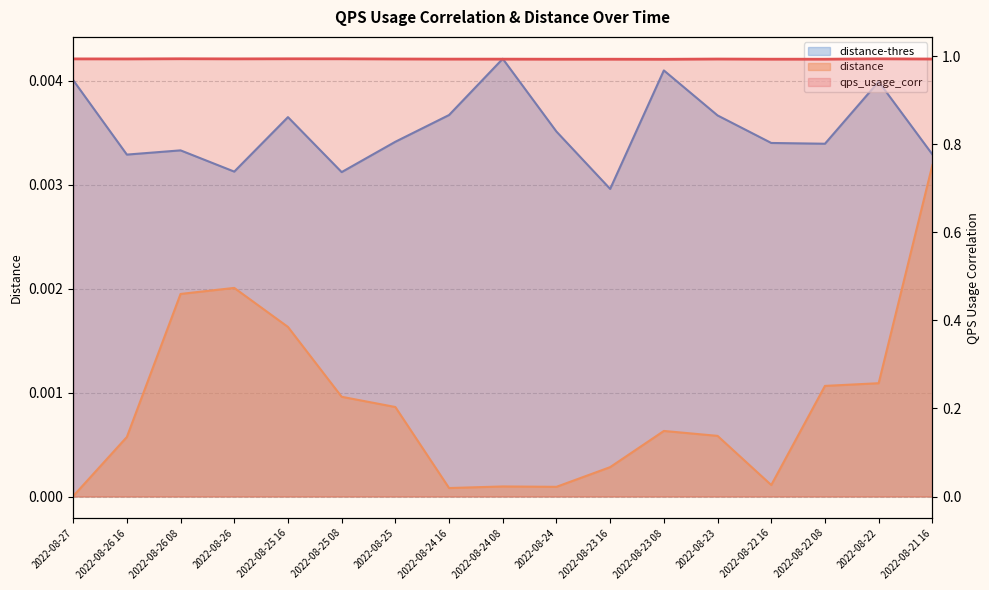

True or false: distance-thres has more than 2 points higher than both neighbors.

True